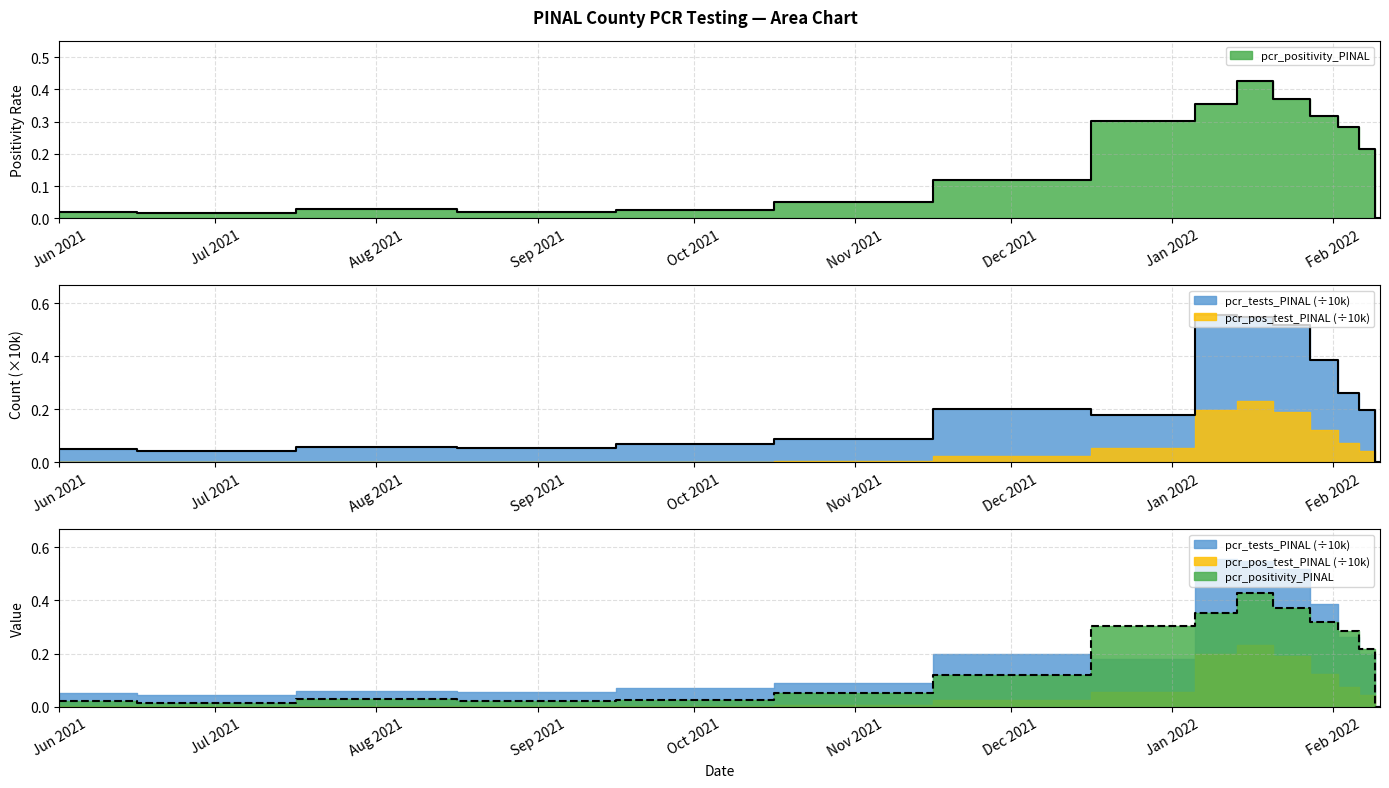

What is the label of the 7th point from the left?

Dec 2021